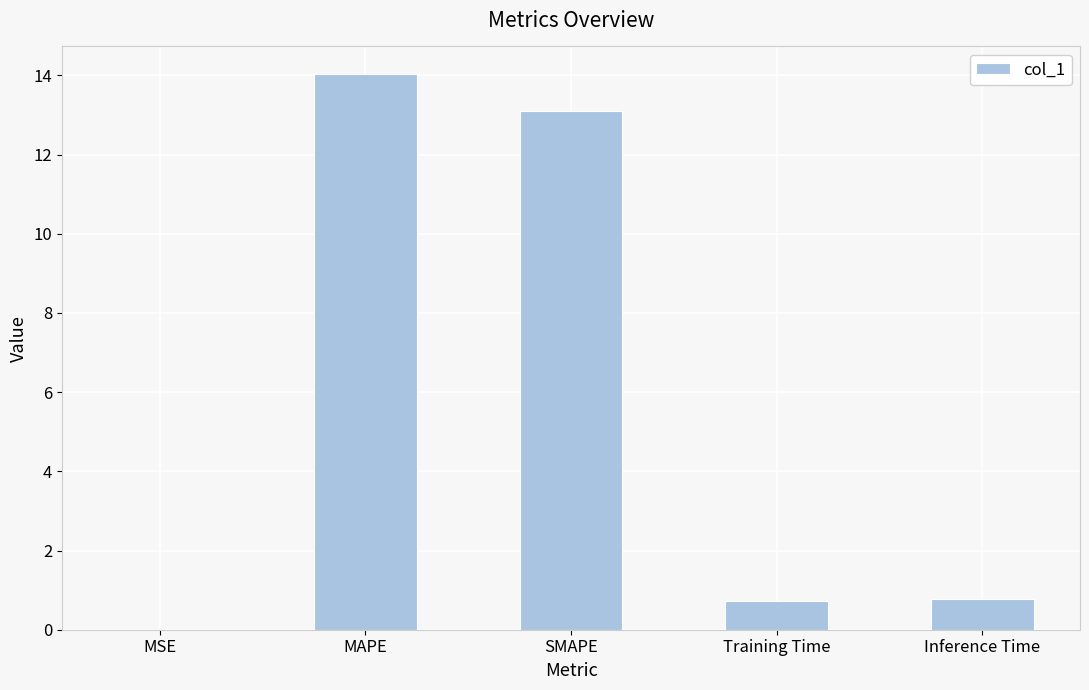

Which has a higher value, SMAPE or MAPE?

MAPE